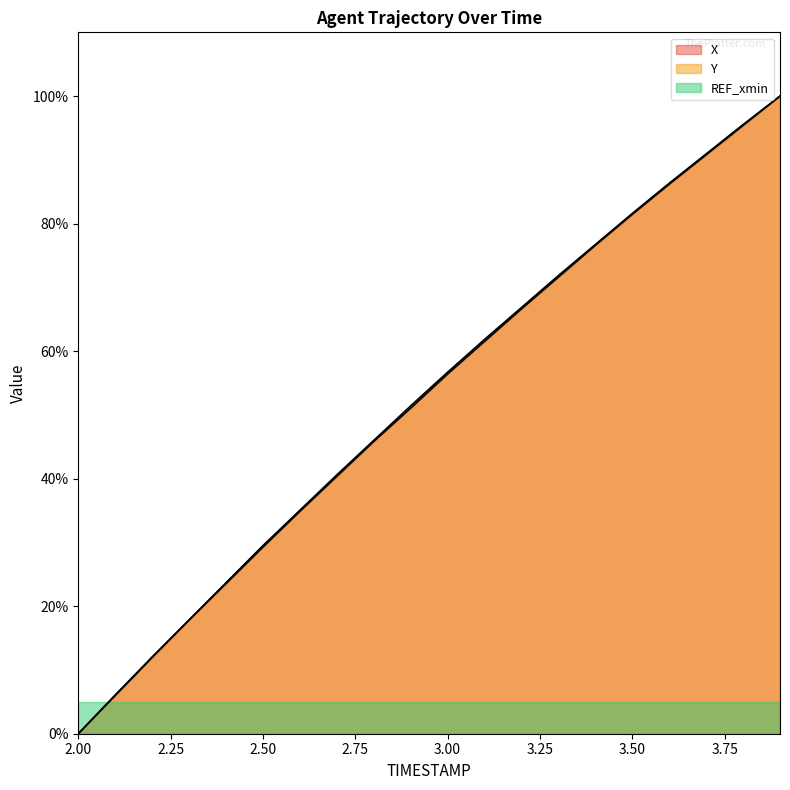

True or false: Y has more than 0 points higher than both neighbors.

False